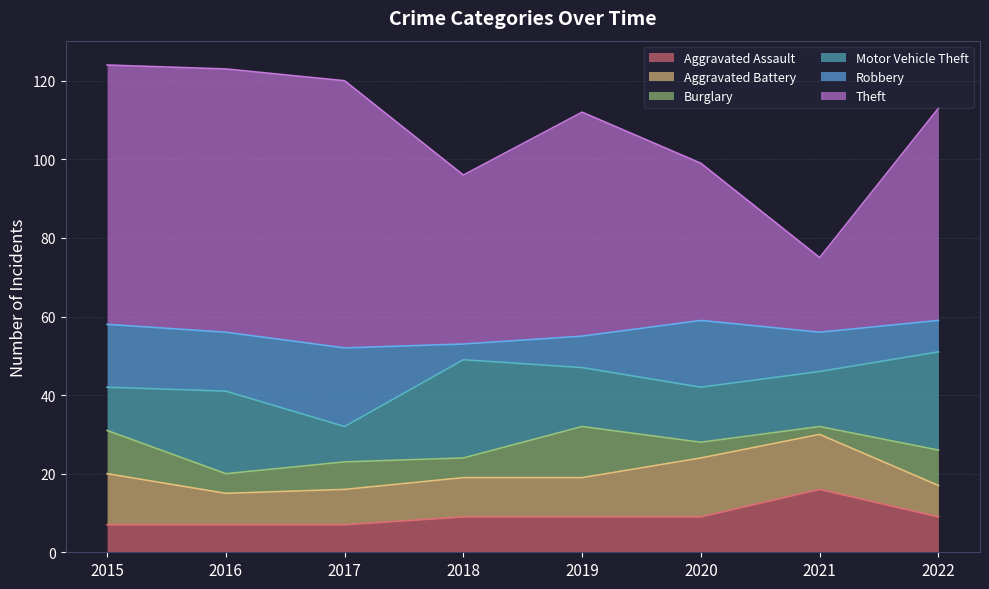

What is the minimum value for Theft?

19